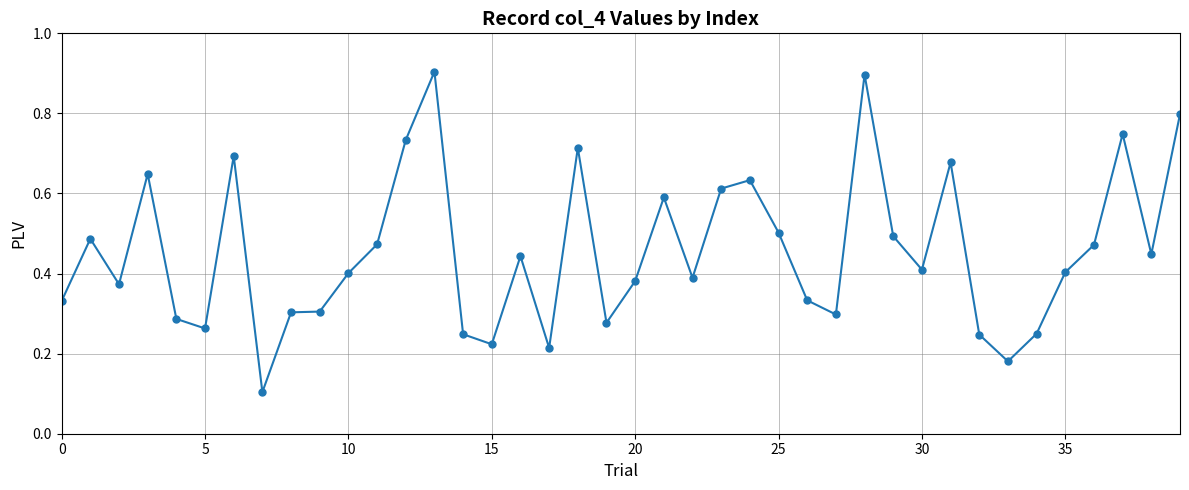

How many values are between 0 and 1?

40